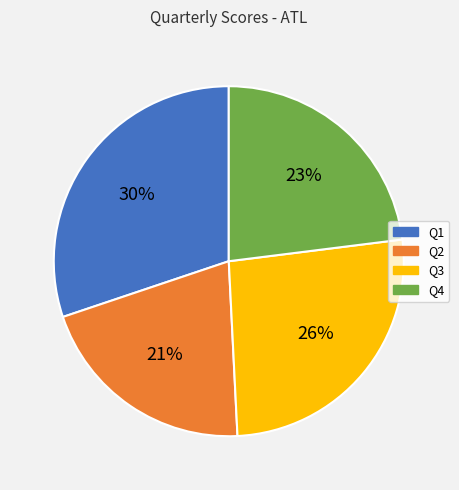

Is there a majority slice in this chart?

No